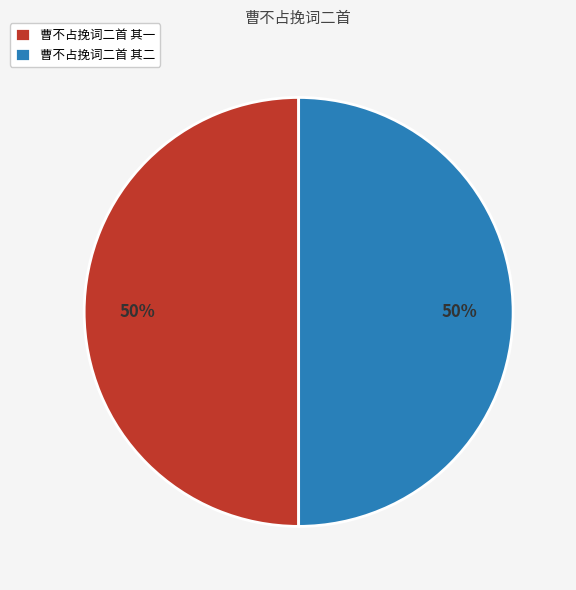

Approximately how many times larger is the value at 曹不占挽词二首 其一 compared to 曹不占挽词二首 其二?

1.0